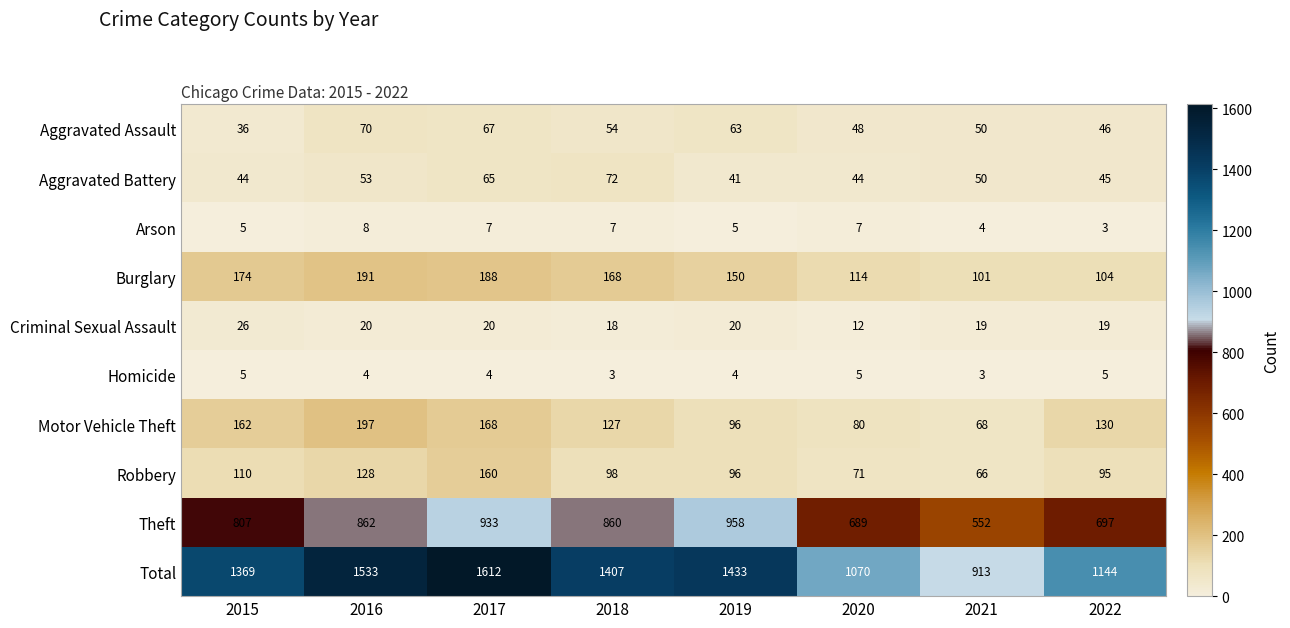

Which category has the highest value in the Arson series?

2016